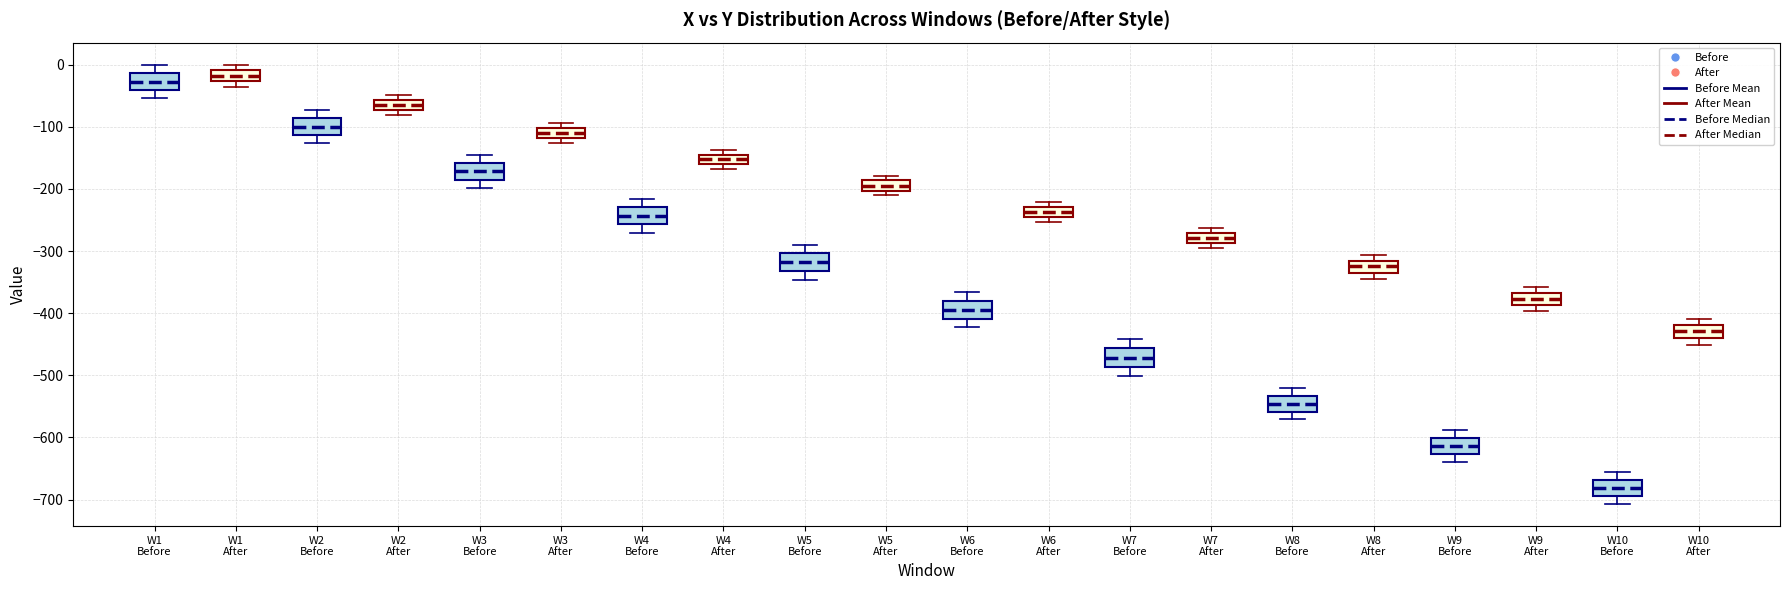

Where does the median line of the box for W3 After sit on the y-axis? The values are not printed on the chart, so give them approximately, as read against the axis.

-110